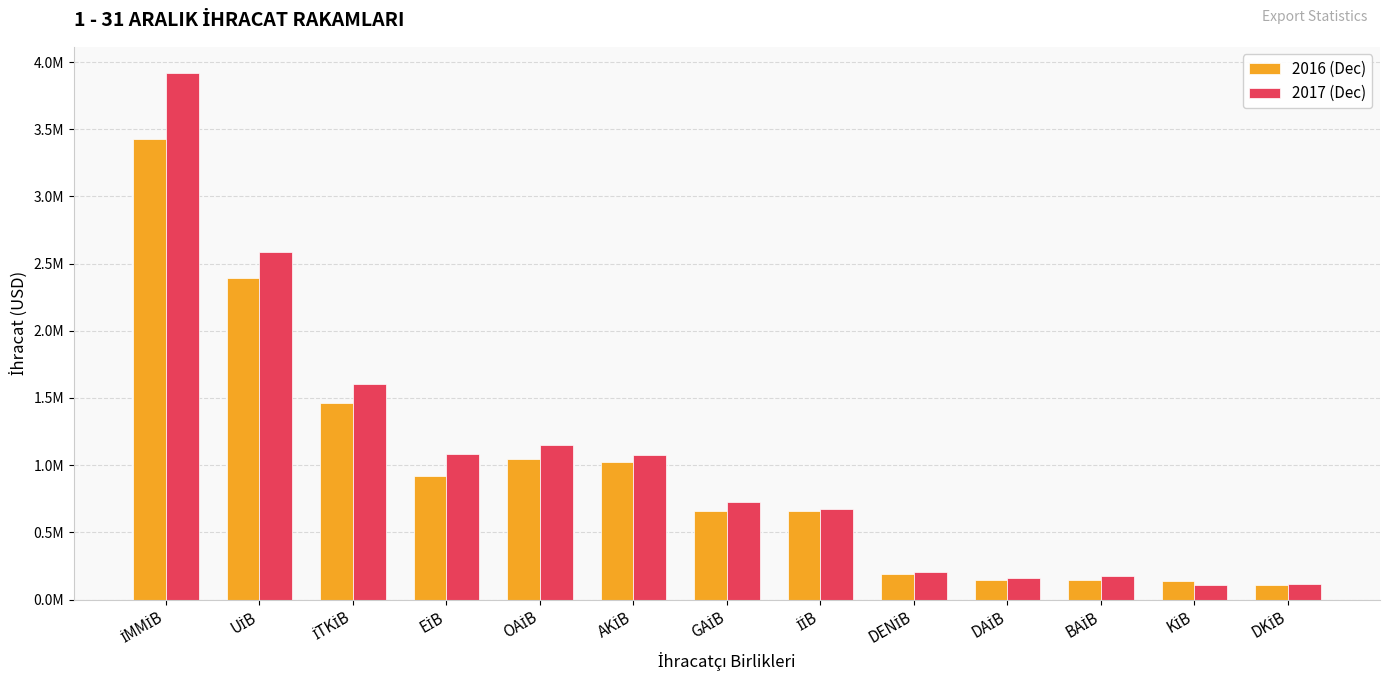

Which series has the largest total across all categories?

2017 (Dec)